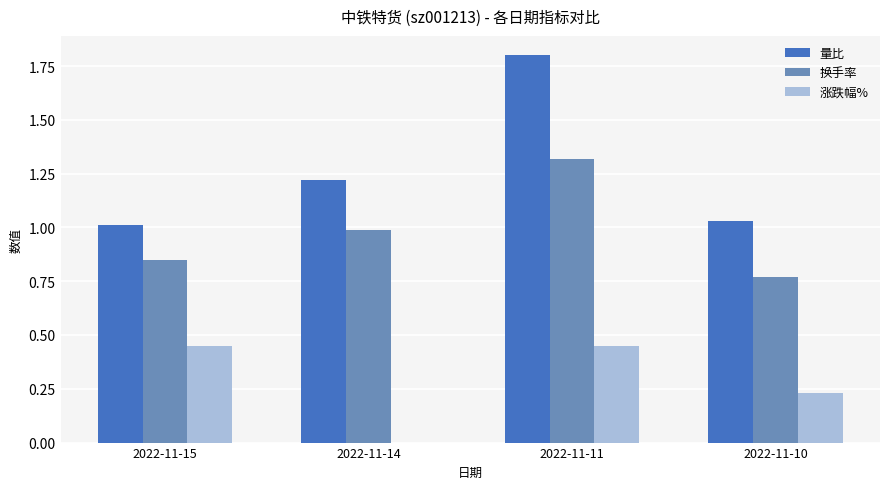

The 量比 series shows 1.7 at 2022-11-10. True or false?

False